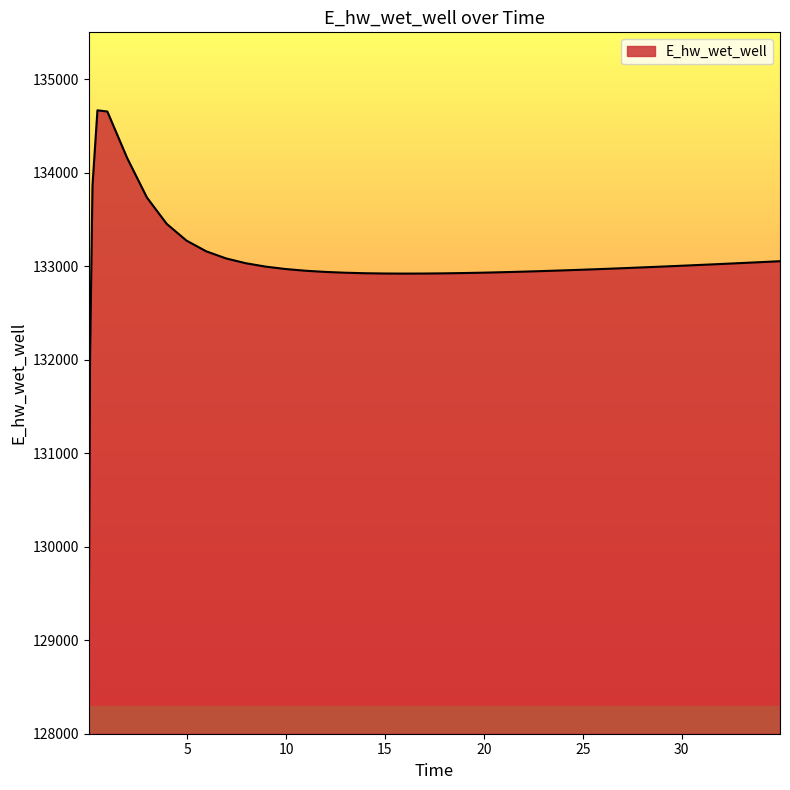

What is the difference between the maximum and minimum values?

5581.6